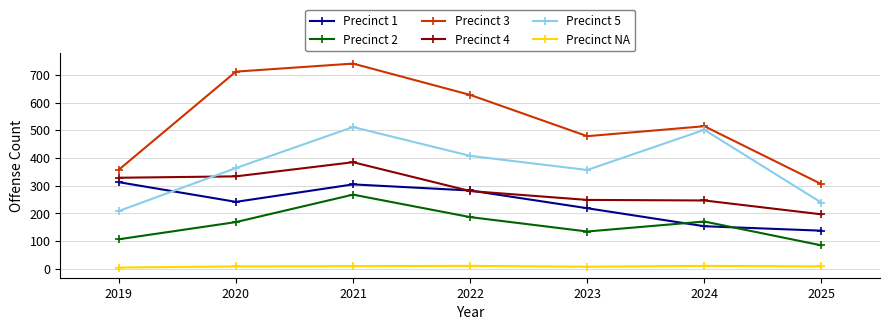

True or false: Precinct 2 and Precinct 5 intersect in this chart.

False